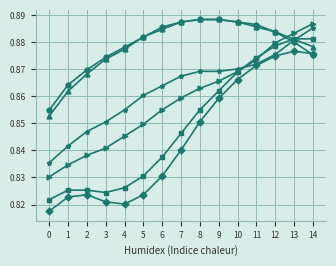

The value of col_1 at 8 is 1.4. True or false?

False